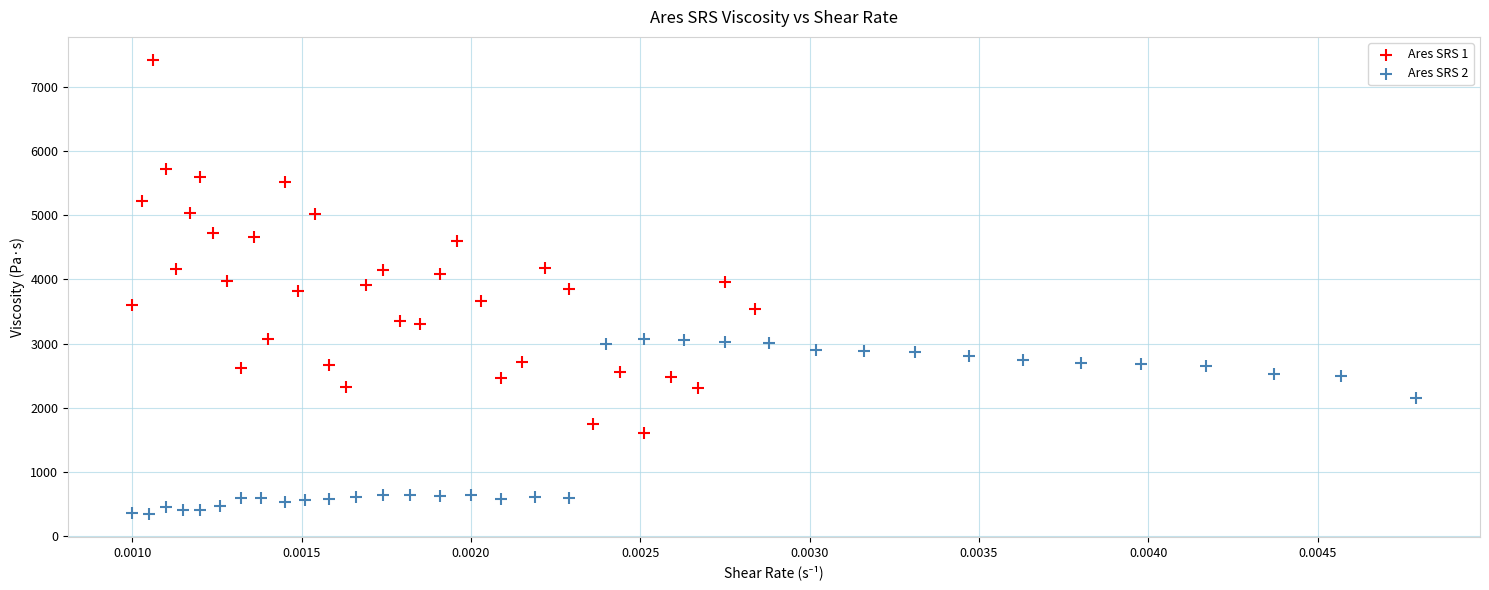

Which series reaches the maximum Y coordinate?

Ares SRS 1